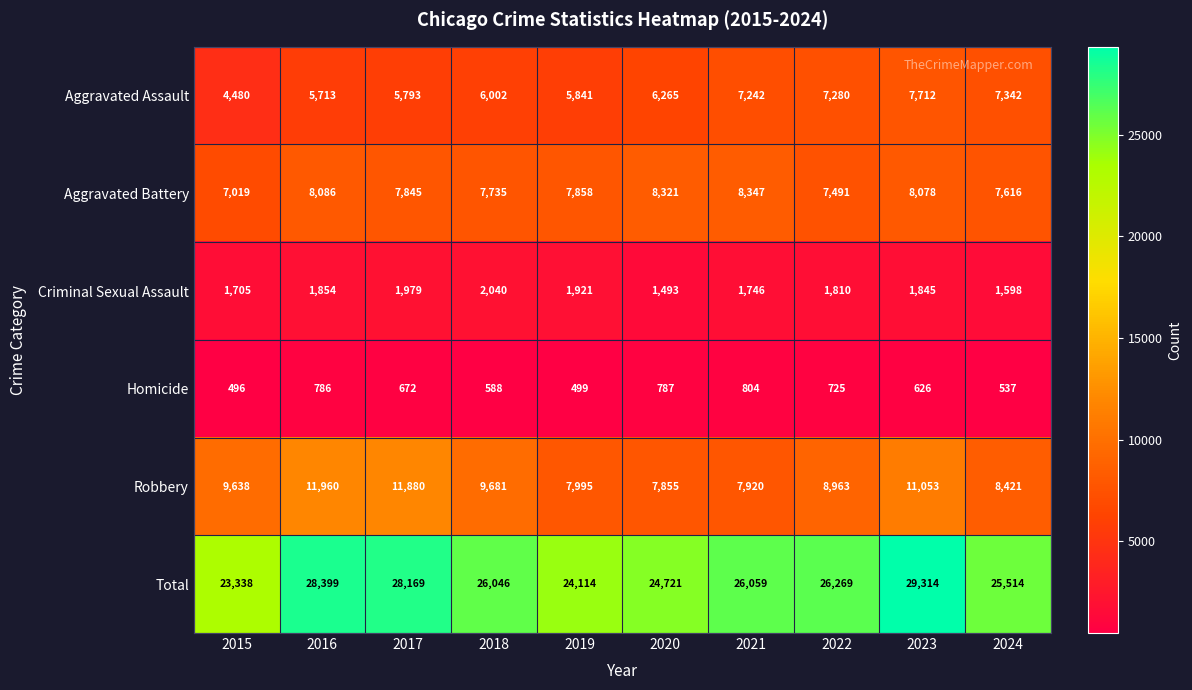

The value of Total at 2022 is 26269. True or false?

True